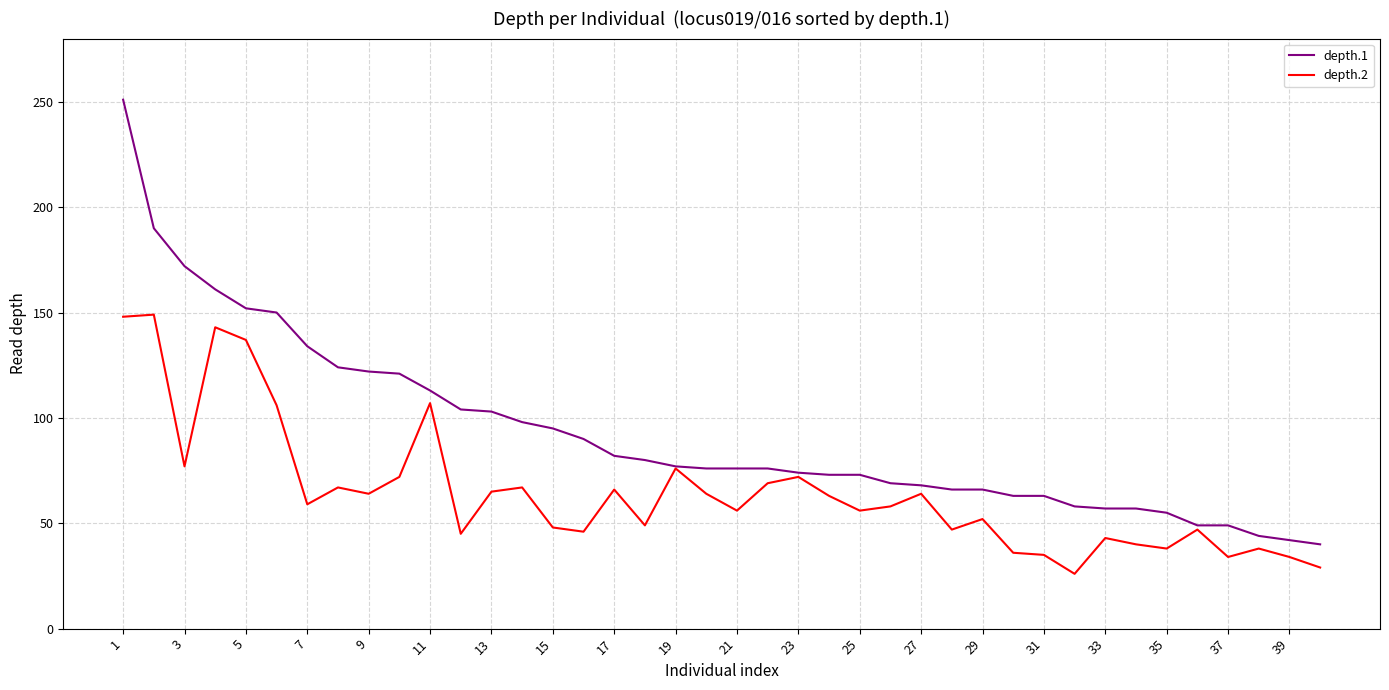

What is the minimum value for depth.1?

40